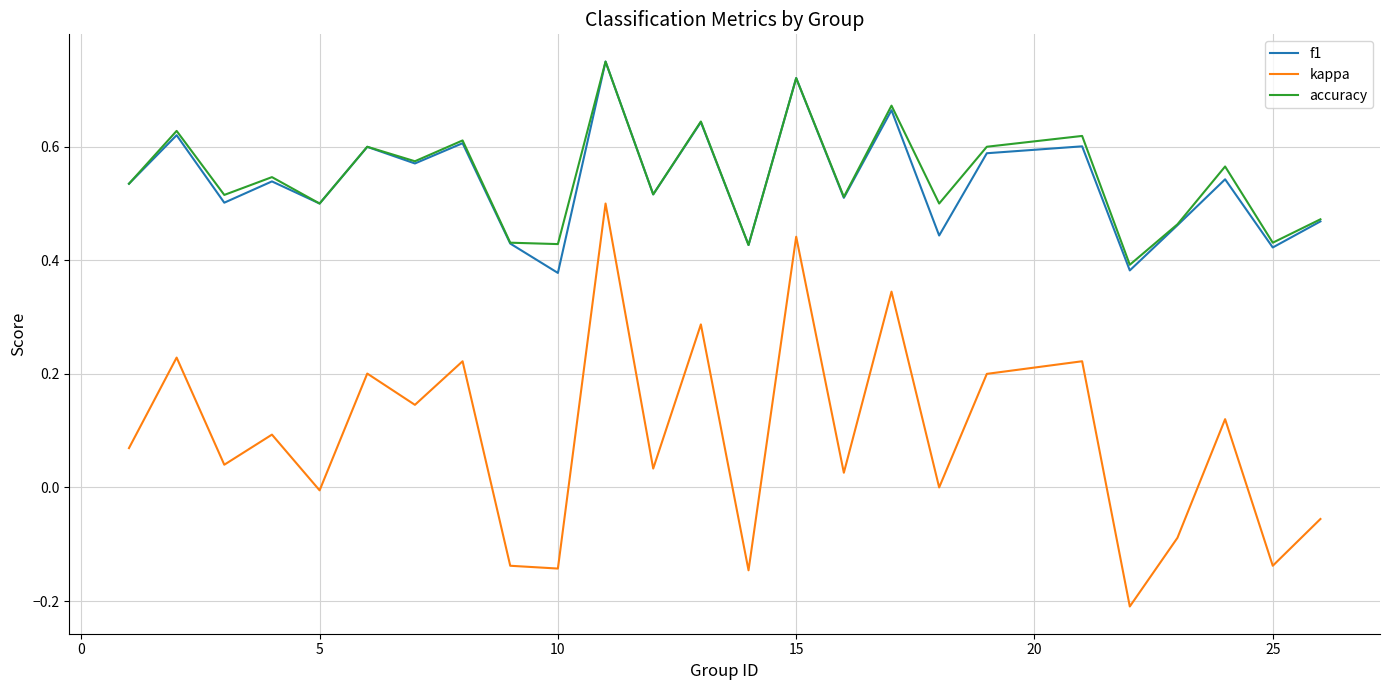

Which series has the largest total across all categories?

accuracy